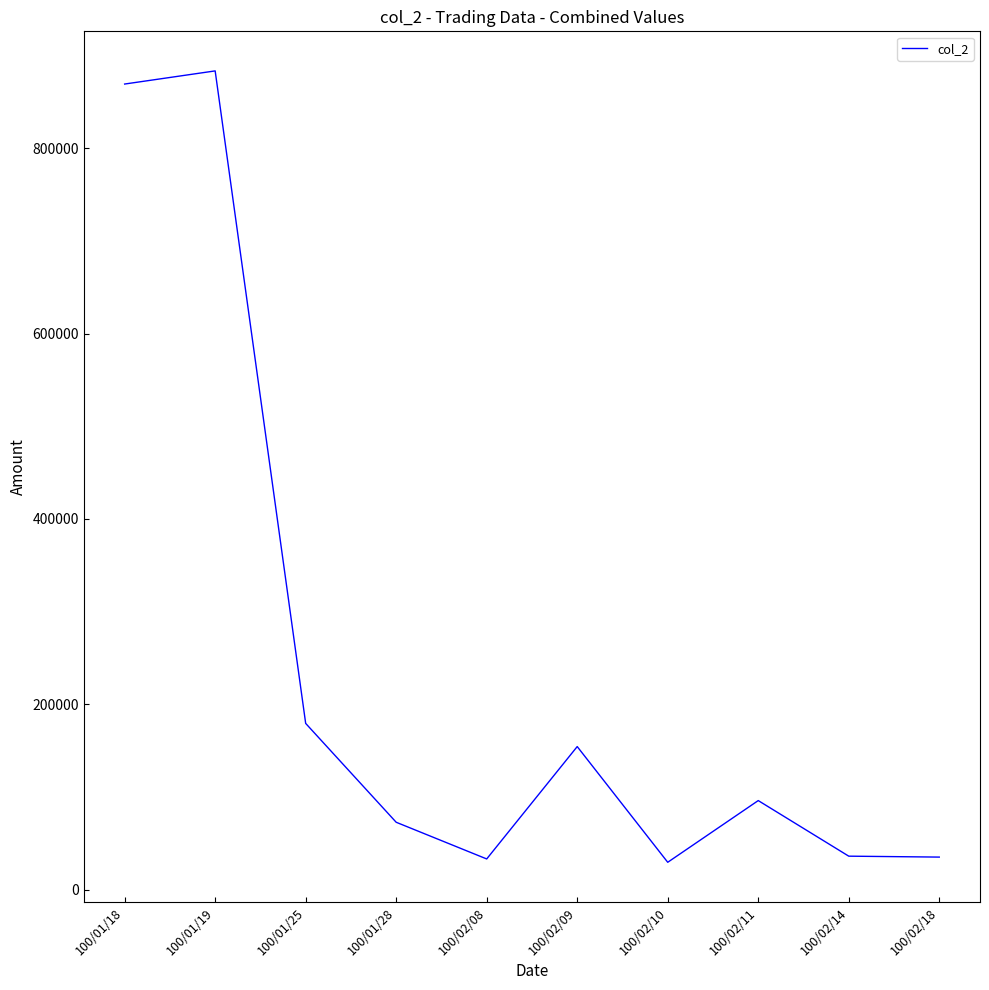

True or false: the data has more than 1 interior local peaks.

True